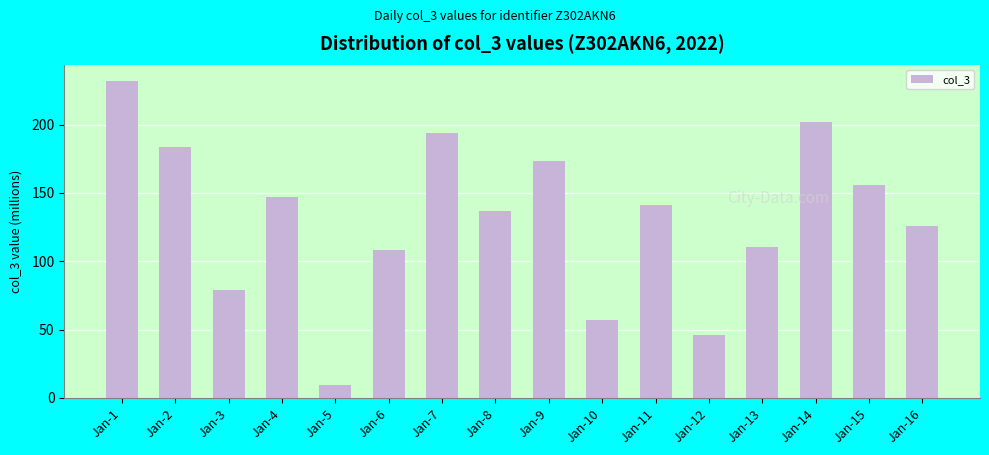

Where does the data first go above 141?

Jan-1